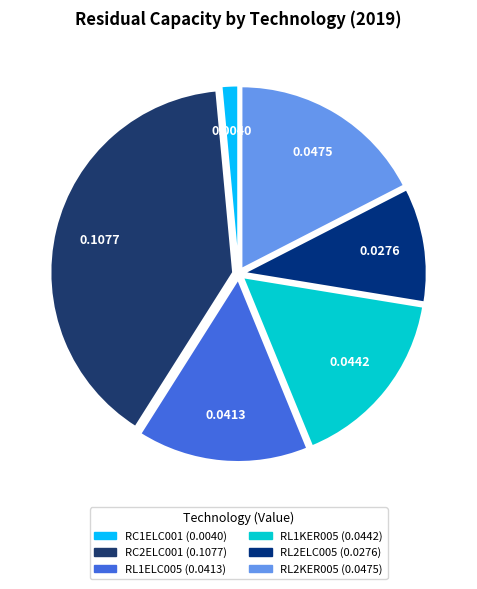

Count the number of slices in the pie.

6